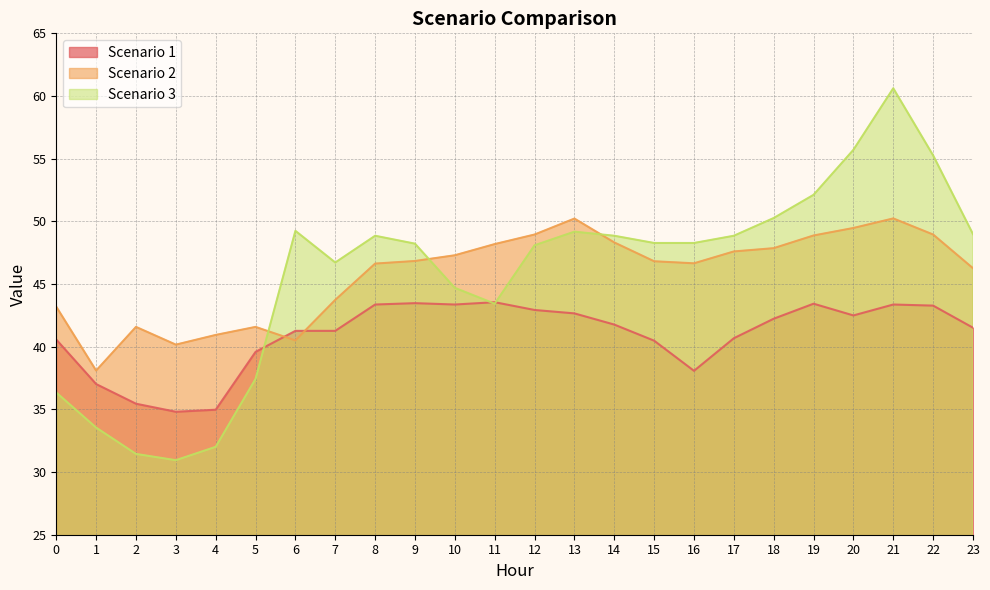

Does the chart have visible grid lines?

Yes